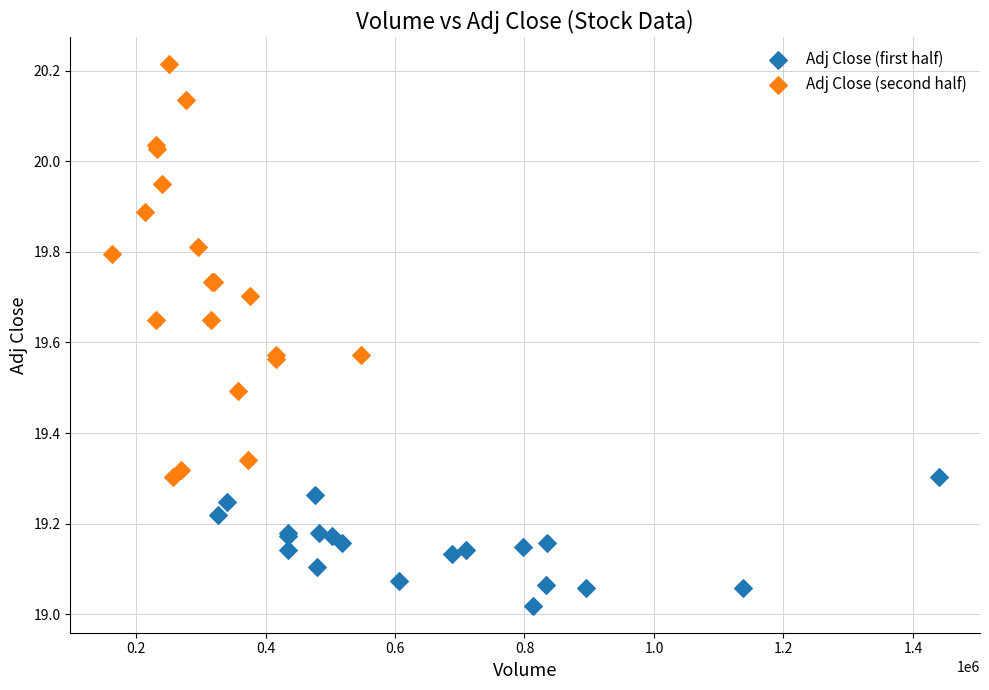

Which series contains the lowest Y value?

Adj Close (first half)